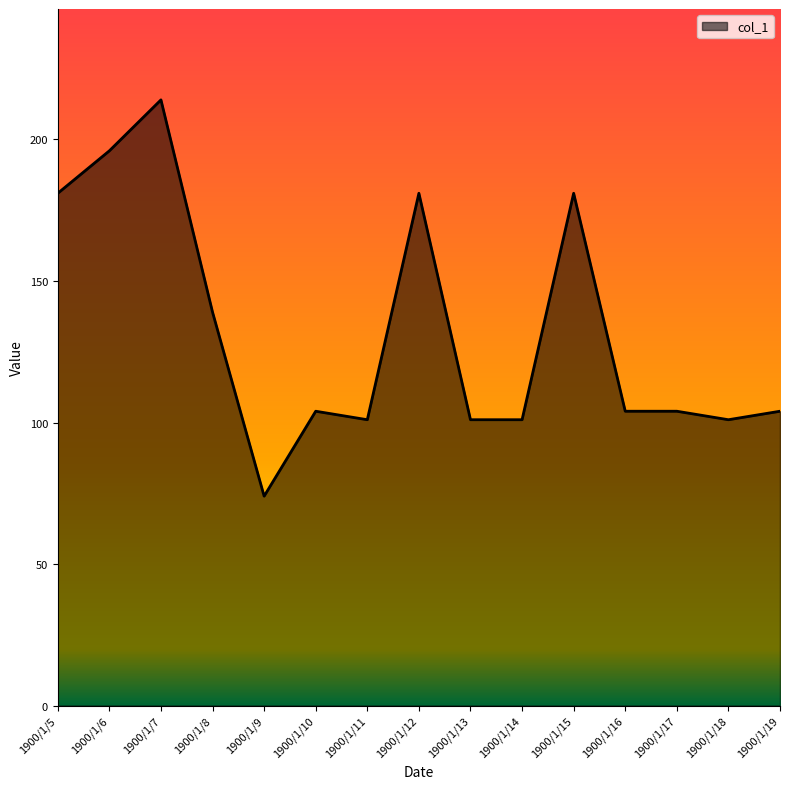

What is the change in value from 1900/1/10 to 1900/1/12?

+77